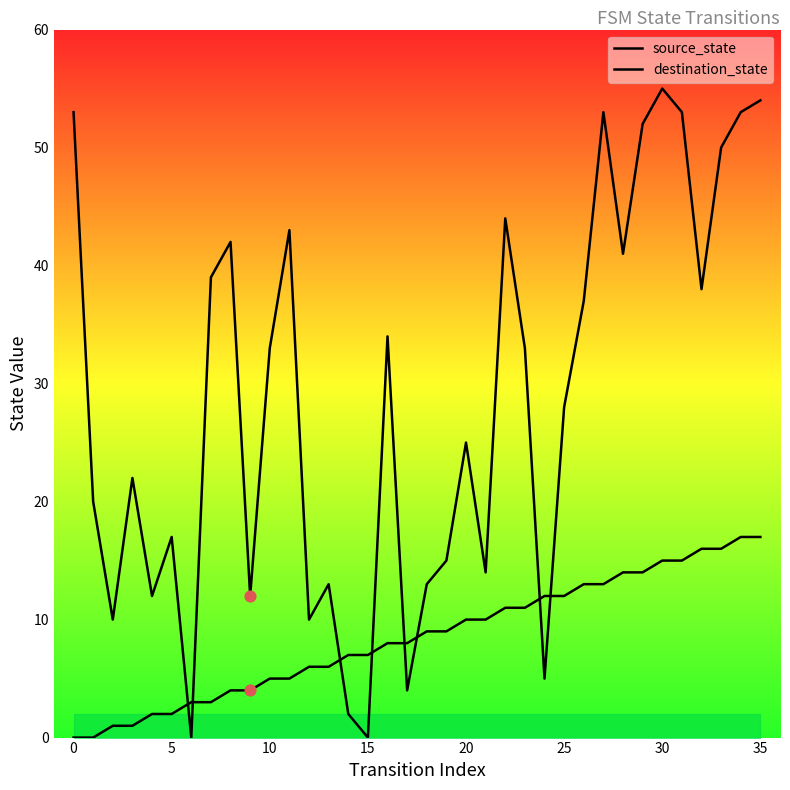

At how many categories does at least one series exceed 29?

18